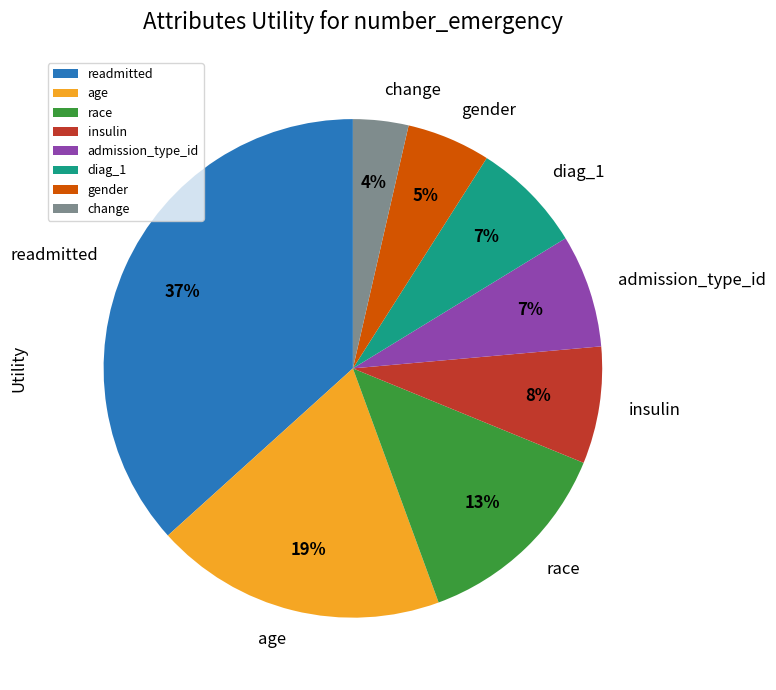

What percentage is the insulin slice, to the nearest percent?

8%